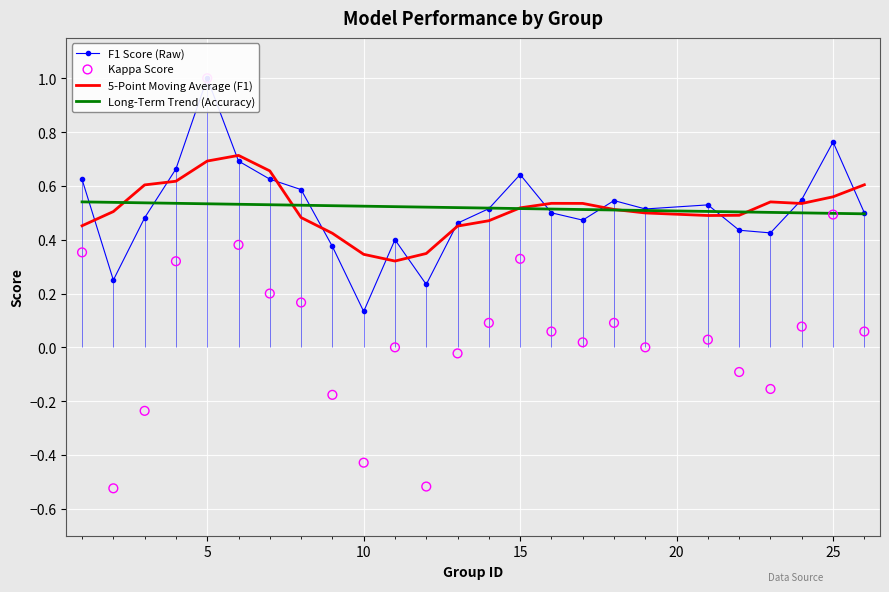

Which series contains the highest Y value?

F1 Score (Raw)